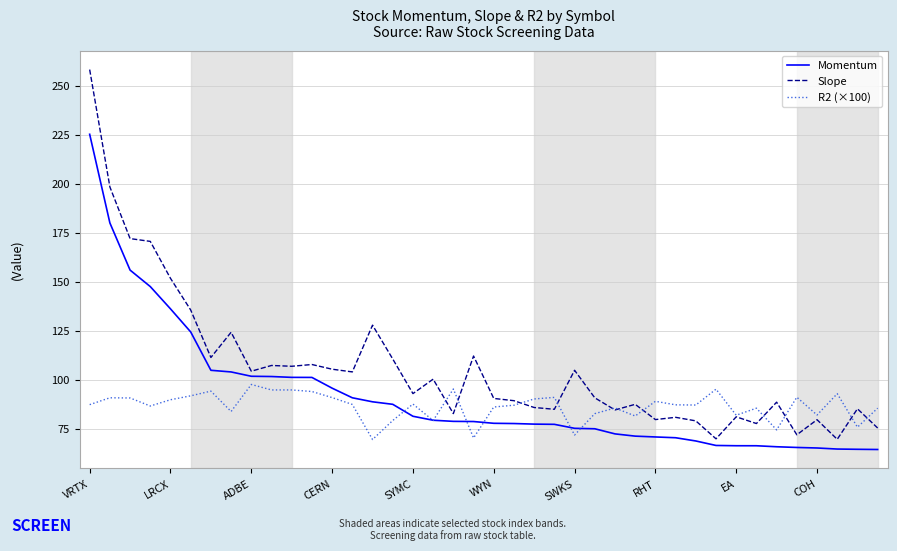

What are all the series names shown in the legend?

Momentum, Slope, R2 (×100)